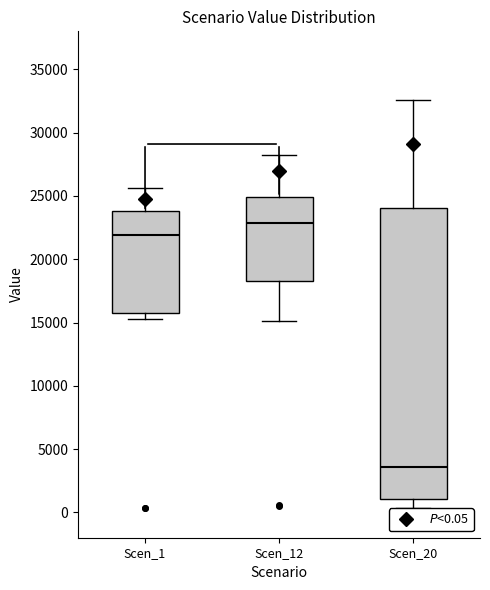

Which box's median line is the lowest?

Scen_20